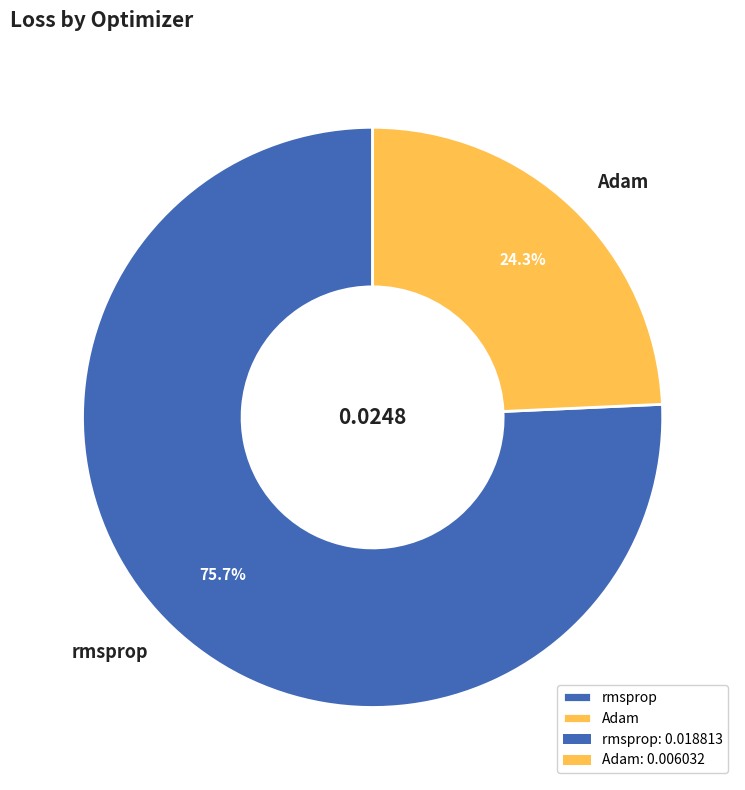

Which has a higher value, rmsprop or Adam?

rmsprop